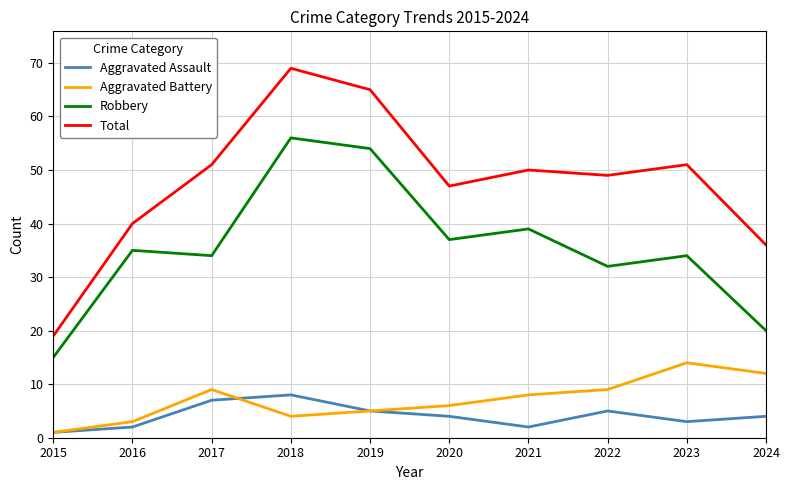

Reading left to right, extract all data points from this chart.

Aggravated Assault: 2015=1	2016=2	2017=7	2018=8	2019=5	2020=4	2021=2	2022=5	2023=3	2024=4
Aggravated Battery: 2015=1	2016=3	2017=9	2018=4	2019=5	2020=6	2021=8	2022=9	2023=14	2024=12
Robbery: 2015=15	2016=35	2017=34	2018=56	2019=54	2020=37	2021=39	2022=32	2023=34	2024=20
Total: 2015=19	2016=40	2017=51	2018=69	2019=65	2020=47	2021=50	2022=49	2023=51	2024=36